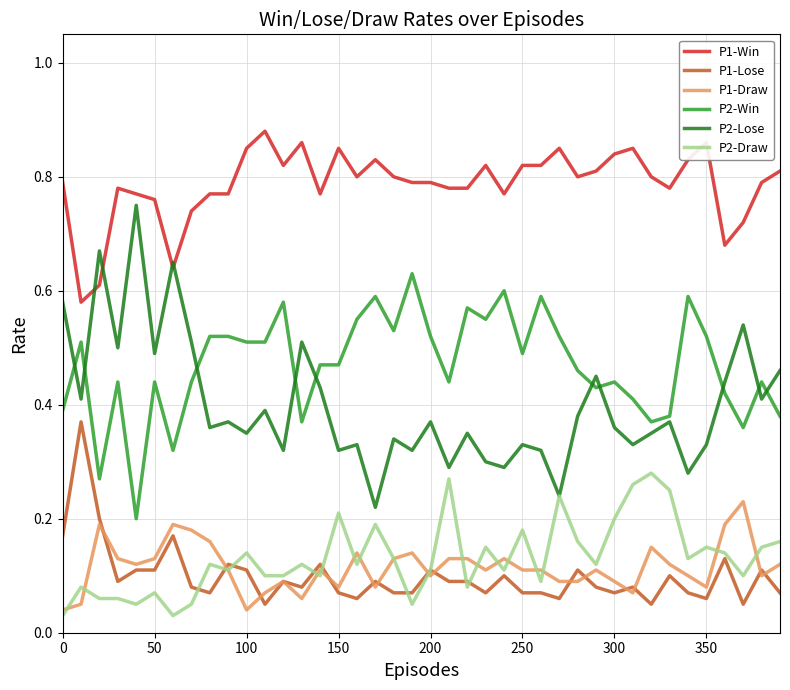

Which series has the widest spread of values?

P2-Lose